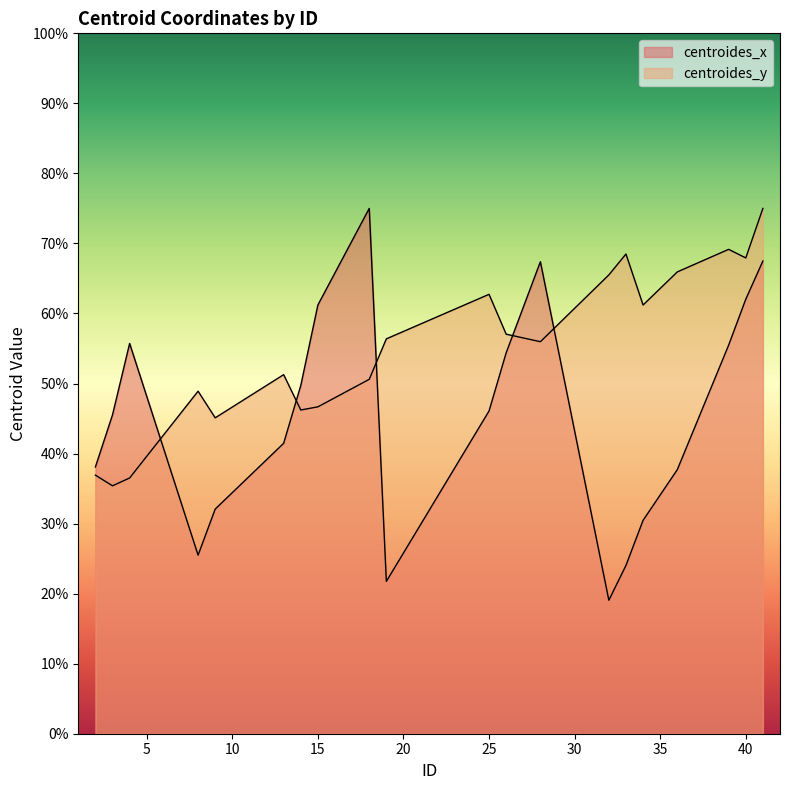

At which label does centroides_y first exceed 56?

19